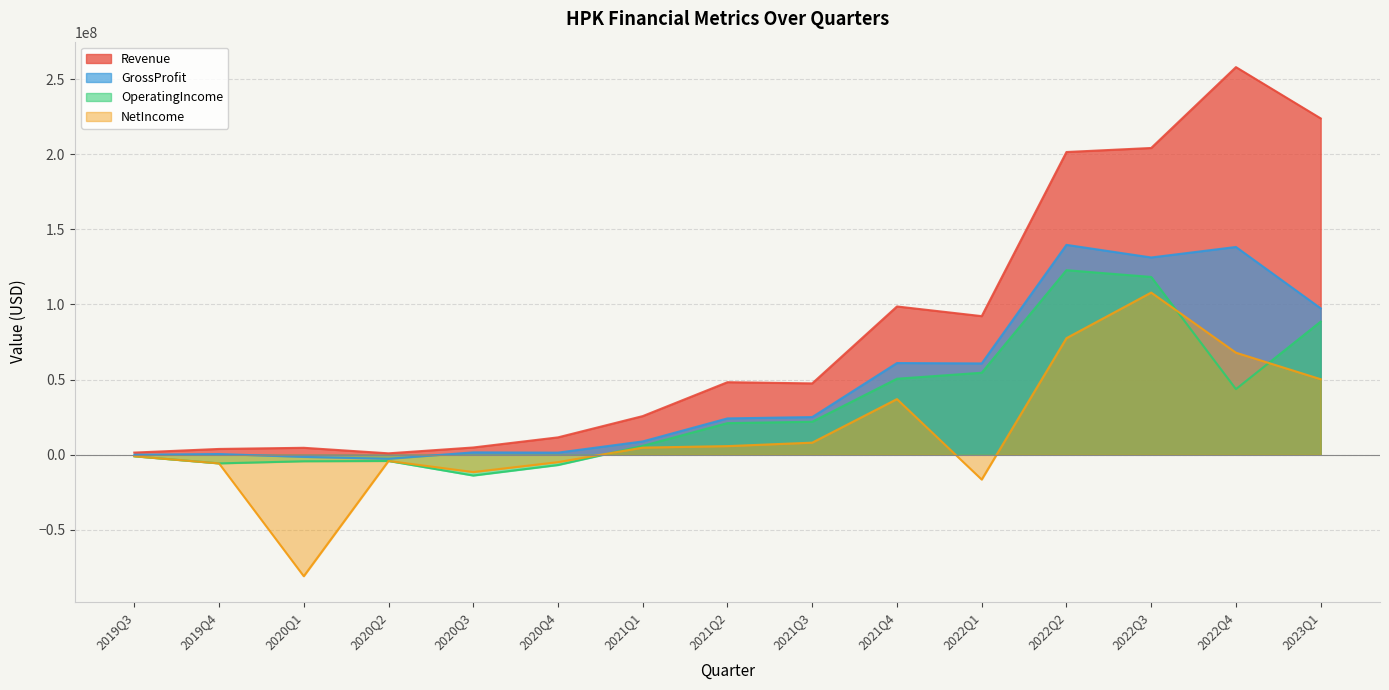

What are all the series names shown in the legend?

Revenue, GrossProfit, OperatingIncome, NetIncome